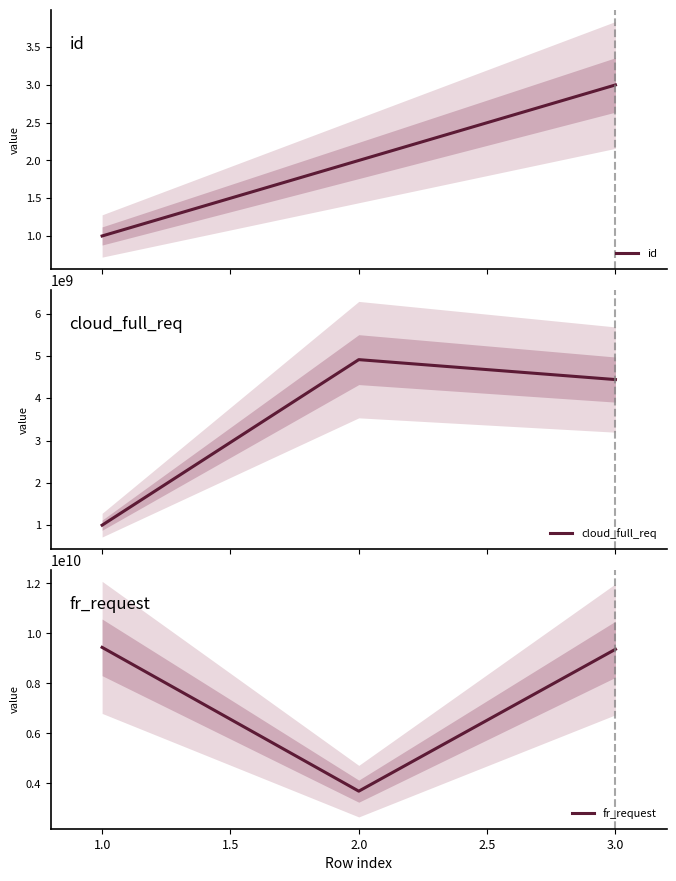

Is it true that fr_request equals 9437380481 at 1.0?

True